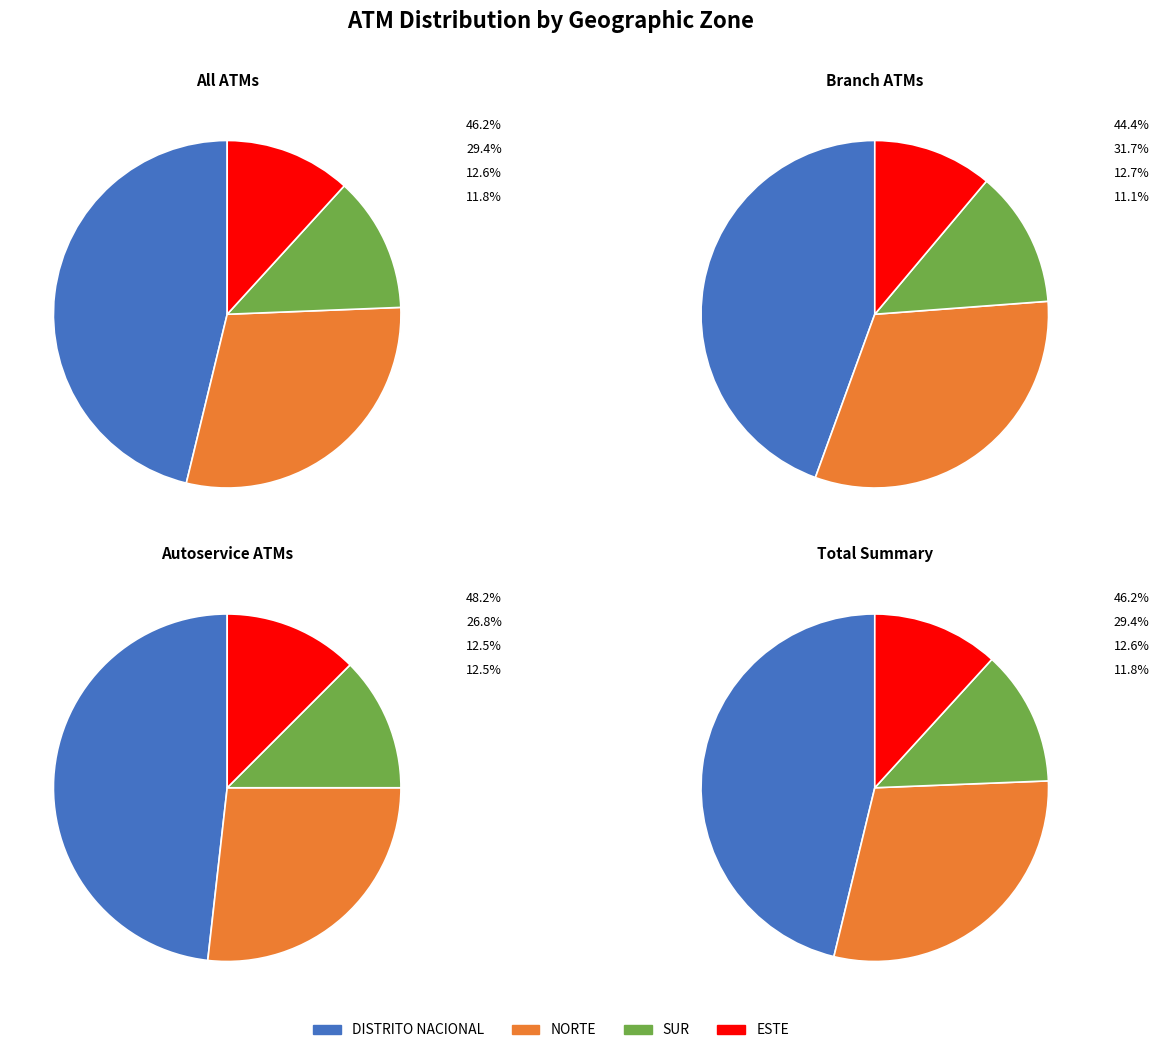

What is the change in value from DISTRITO NACIONAL to ESTE?

-41